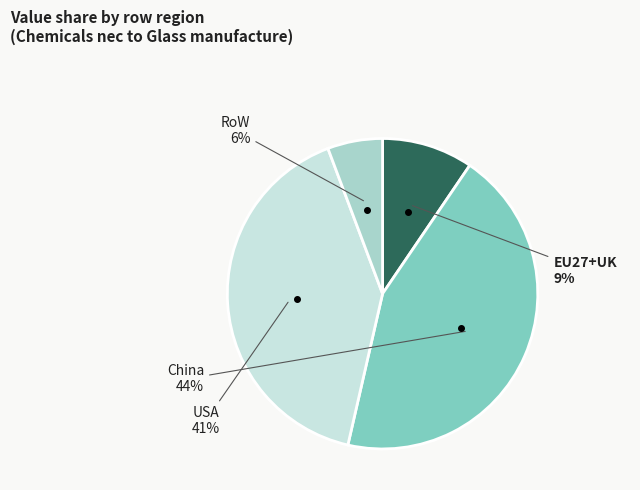

Is there any slice that represents more than half of the pie?

No